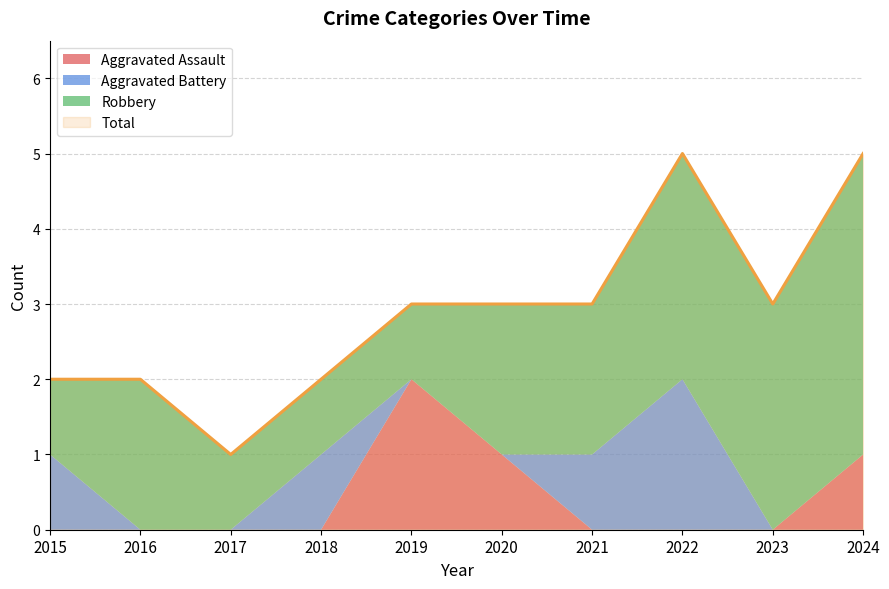

What is the difference between the highest and lowest values at 2017?

1